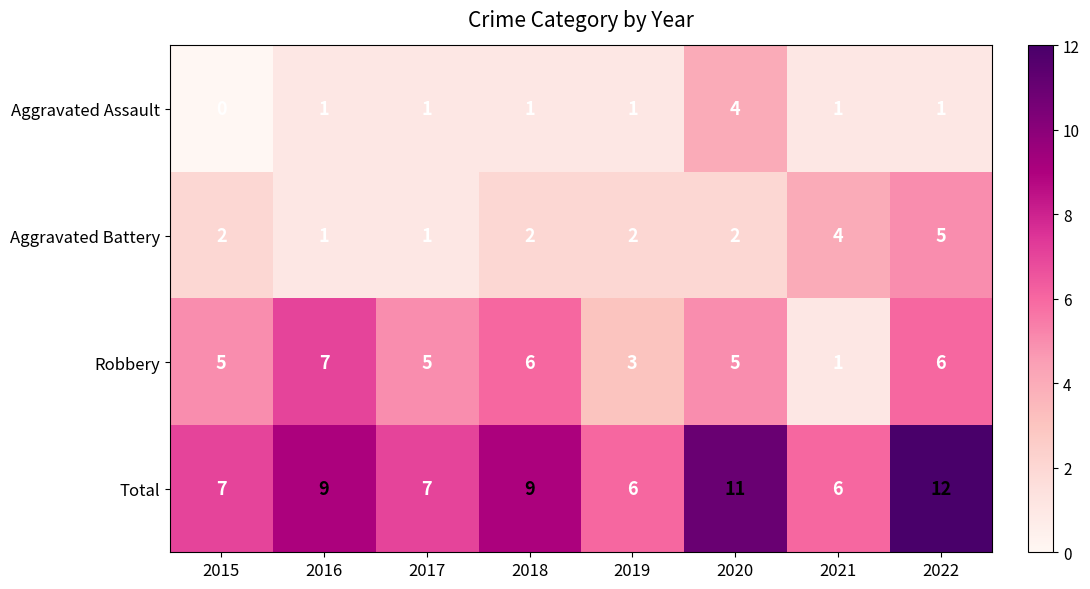

How many series are shown in this chart?

4